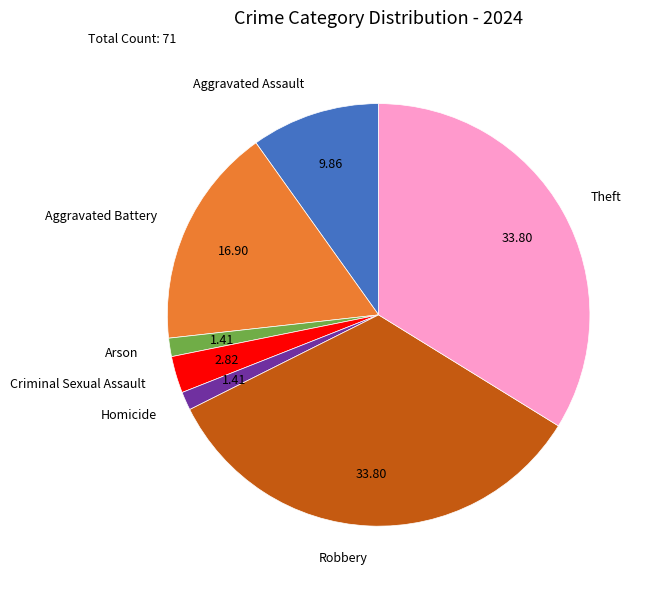

Between Criminal Sexual Assault and Robbery, which is larger?

Robbery